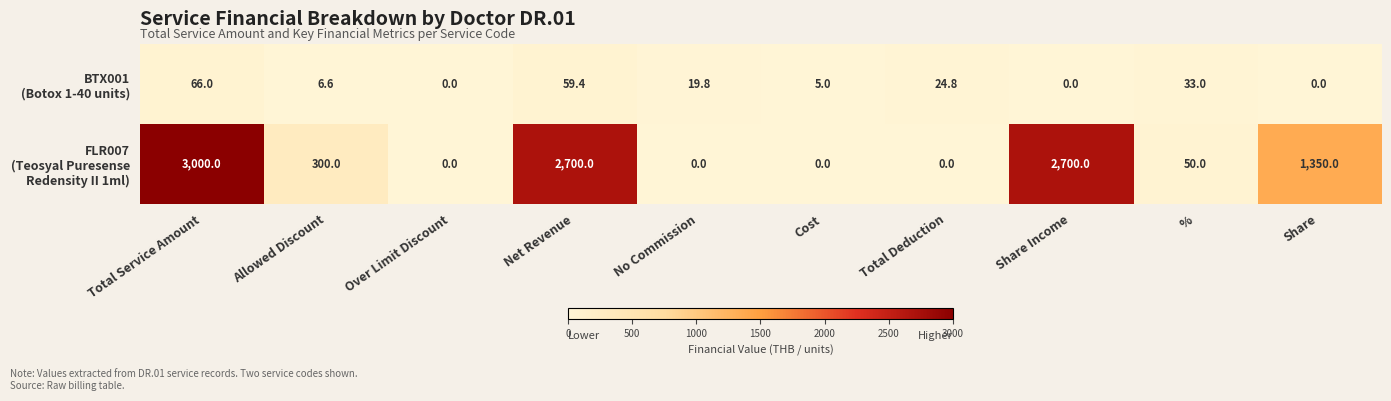

At which category is the sum across all series the highest?

Total Service Amount